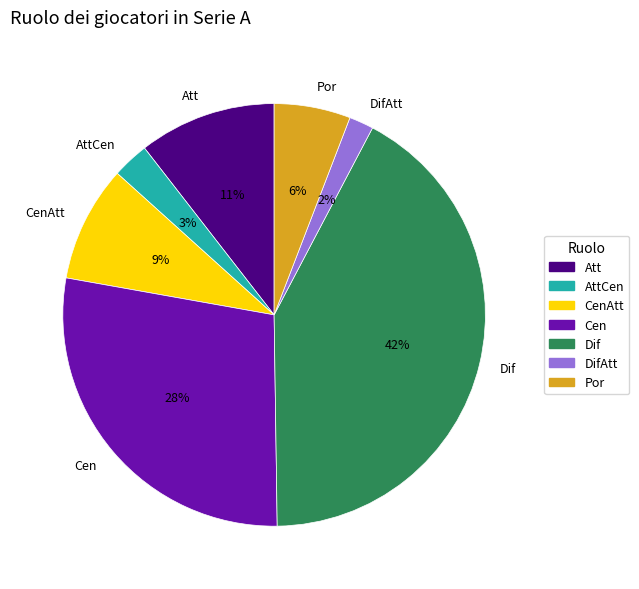

Does any single category account for the majority?

No